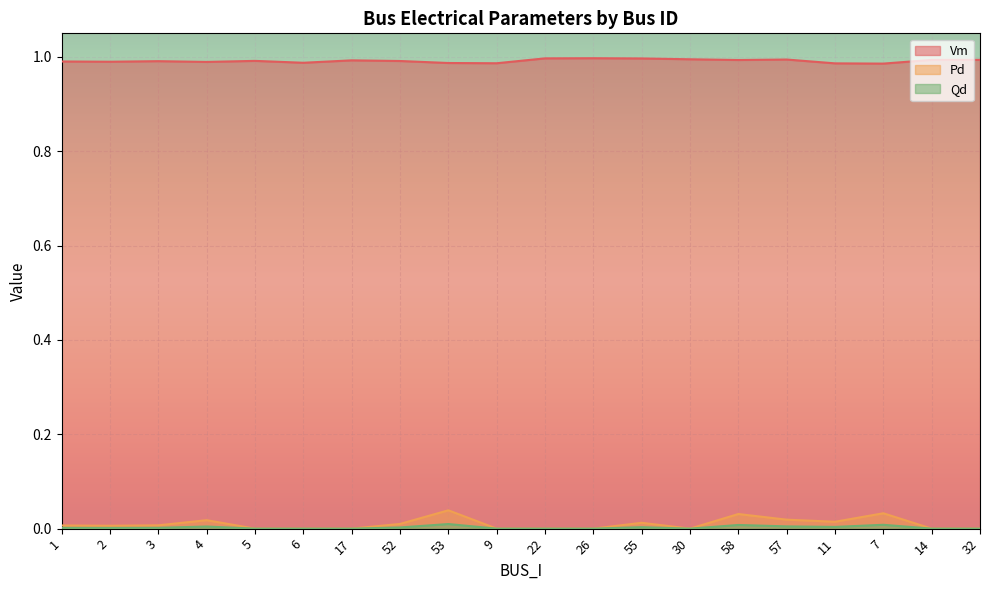

At 4, list the series in order from largest to smallest.

Vm, Pd, Qd